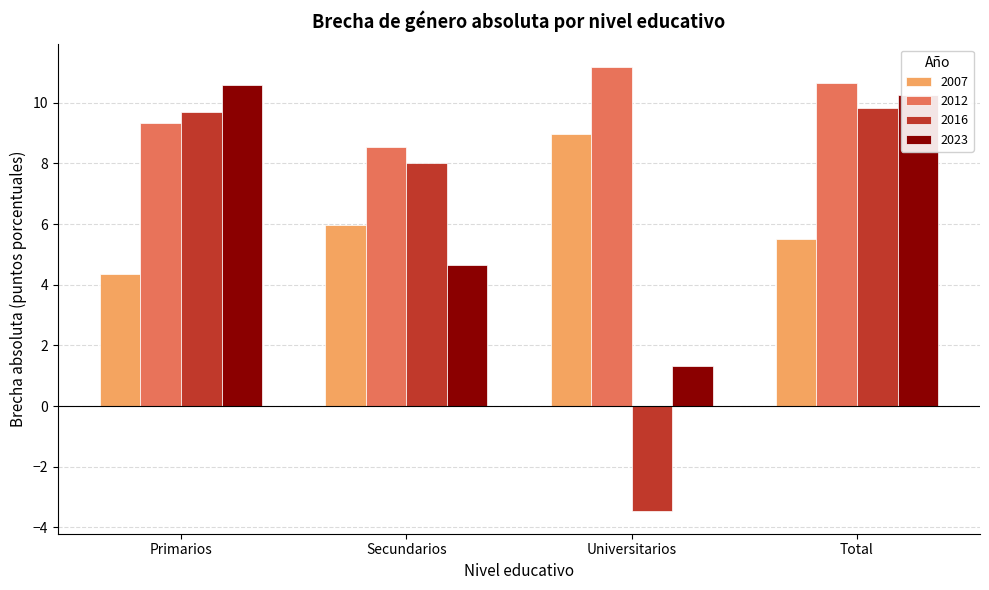

Is it true that 2016 equals 8.0 at Secundarios?

True